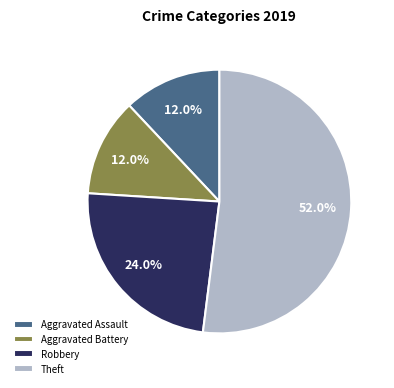

To the nearest percent, what is the combined percentage of Robbery and Aggravated Battery?

36%